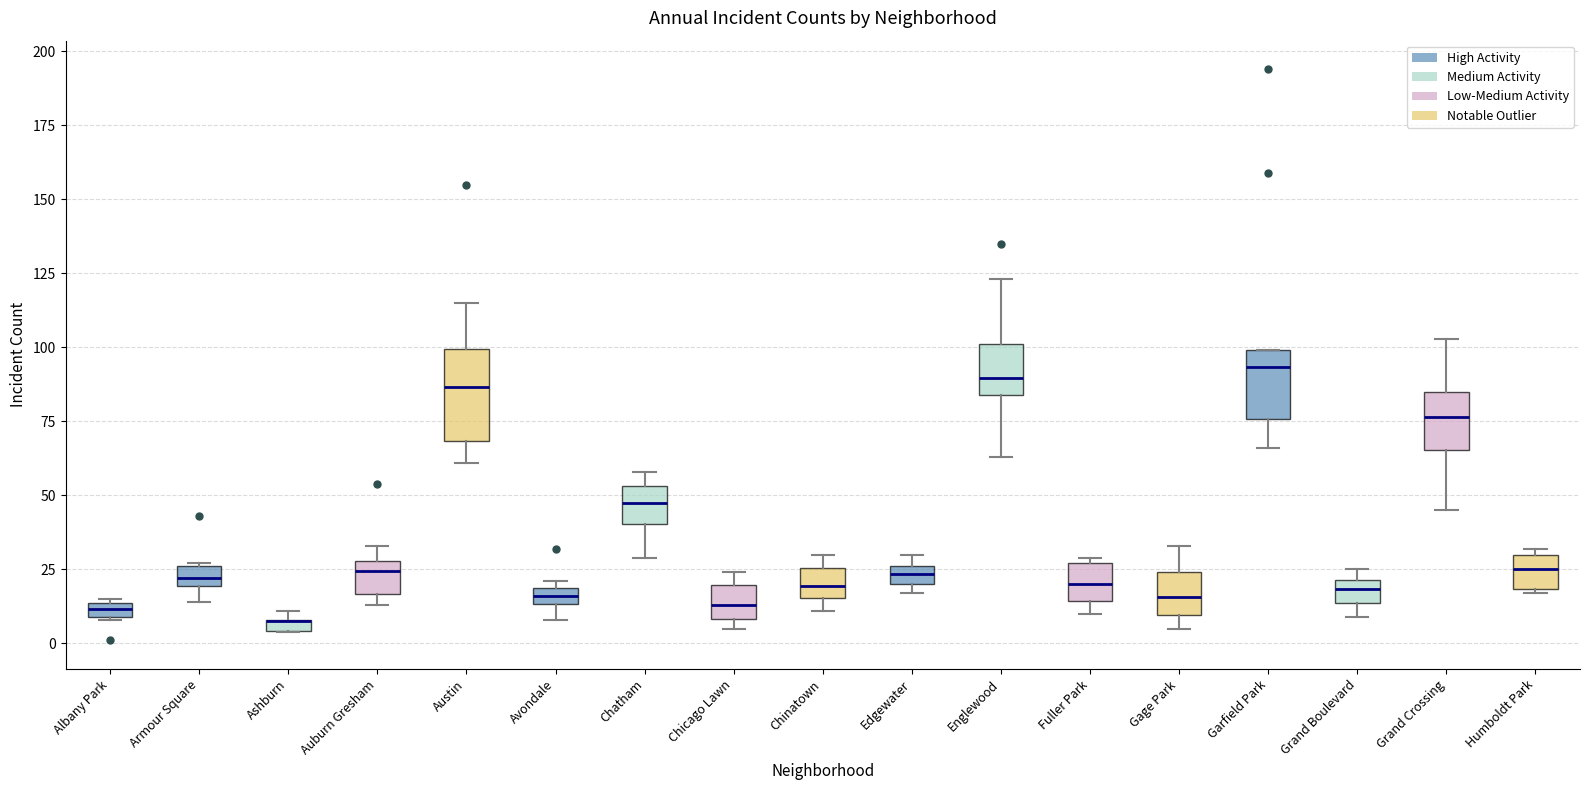

Comparing the boxes themselves (not the whiskers), which one is the tallest?

Austin